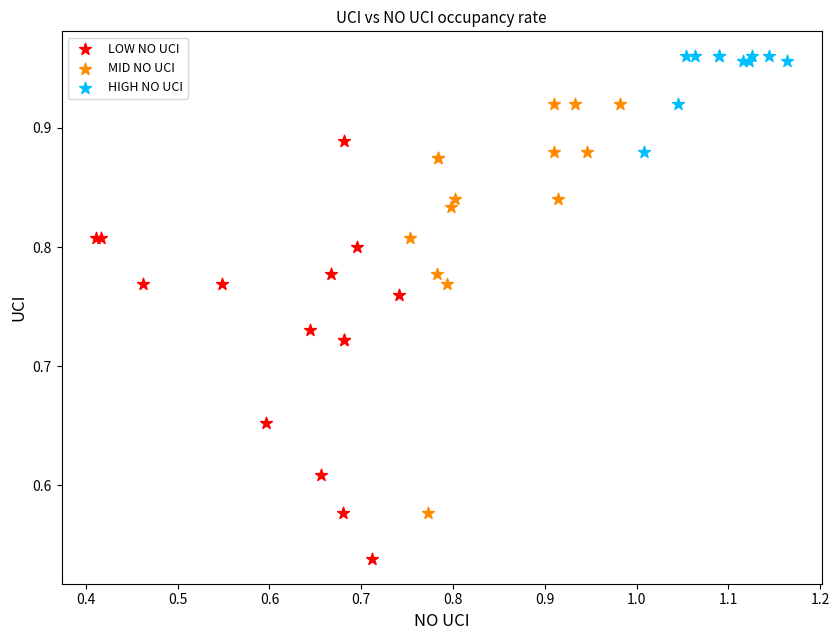

Which series reaches the minimum Y coordinate?

LOW NO UCI